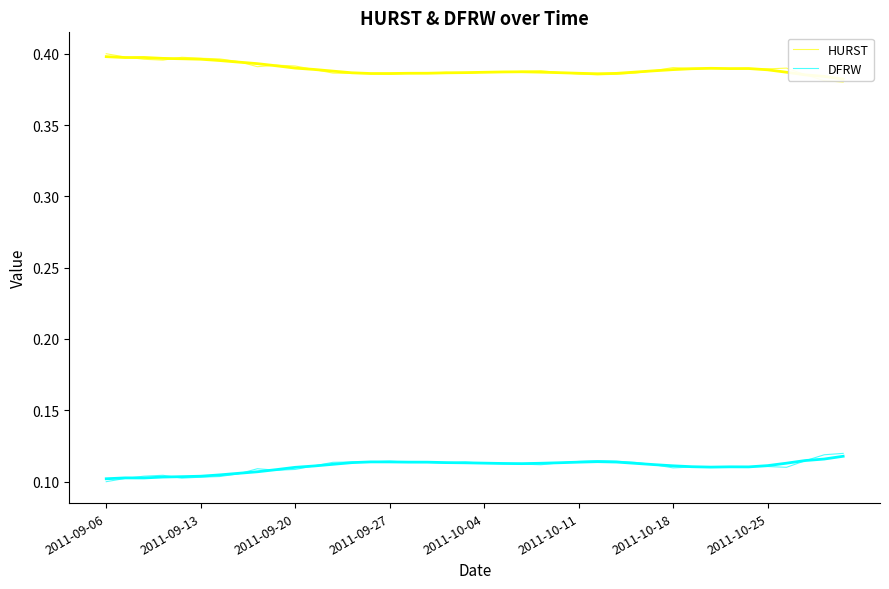

True or false: HURST and DFRW cross at least once.

False